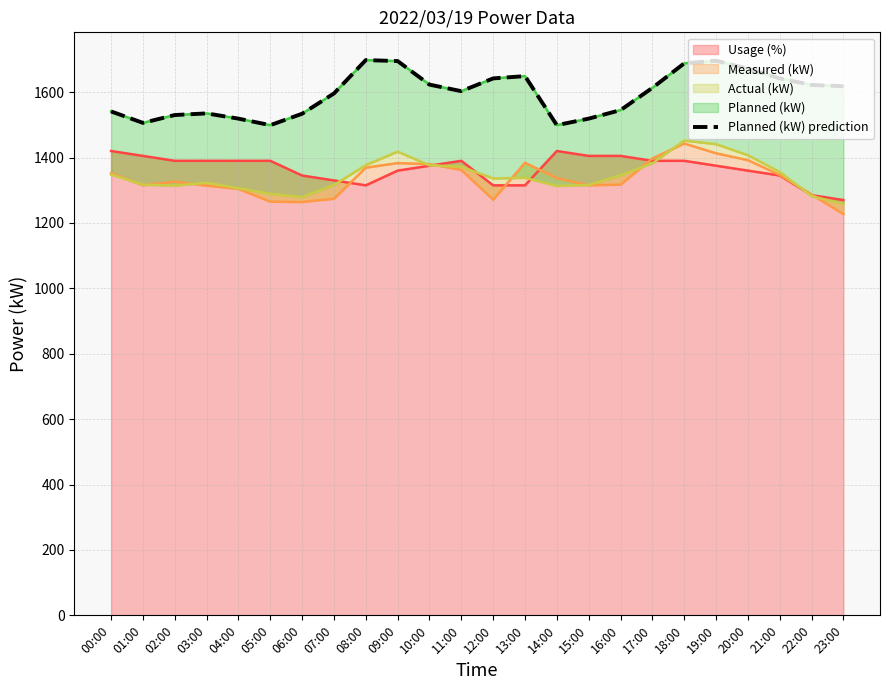

Does the chart have visible grid lines?

Yes